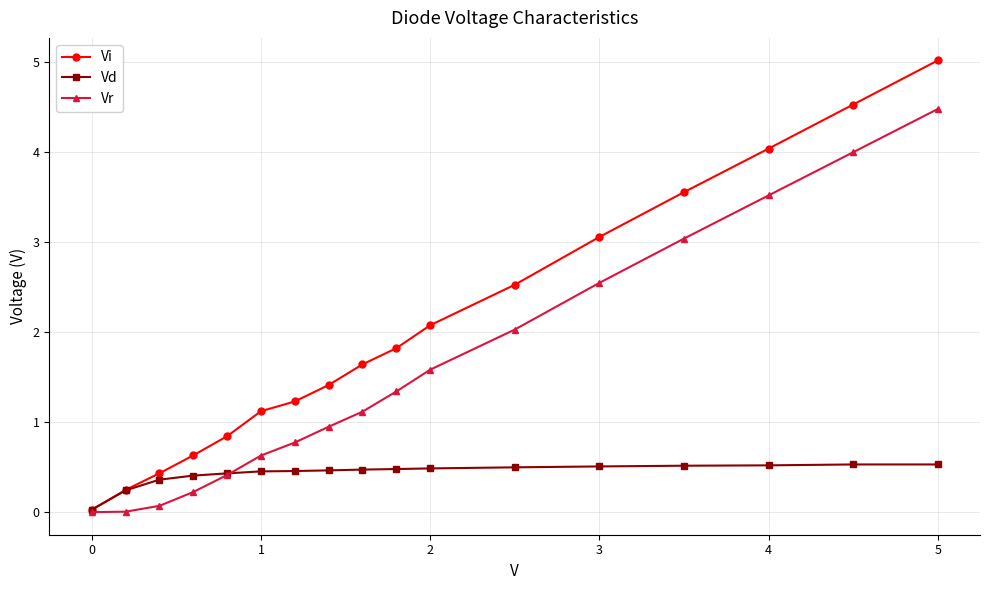

True or false: Vr has more than 2 points higher than both neighbors.

False